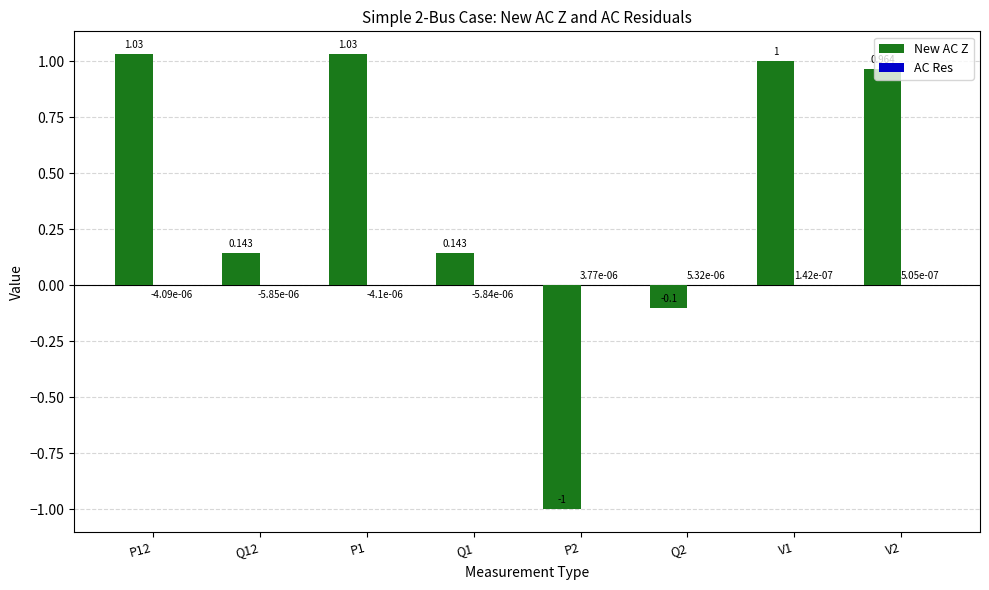

Which series has the largest total across all categories?

New AC Z